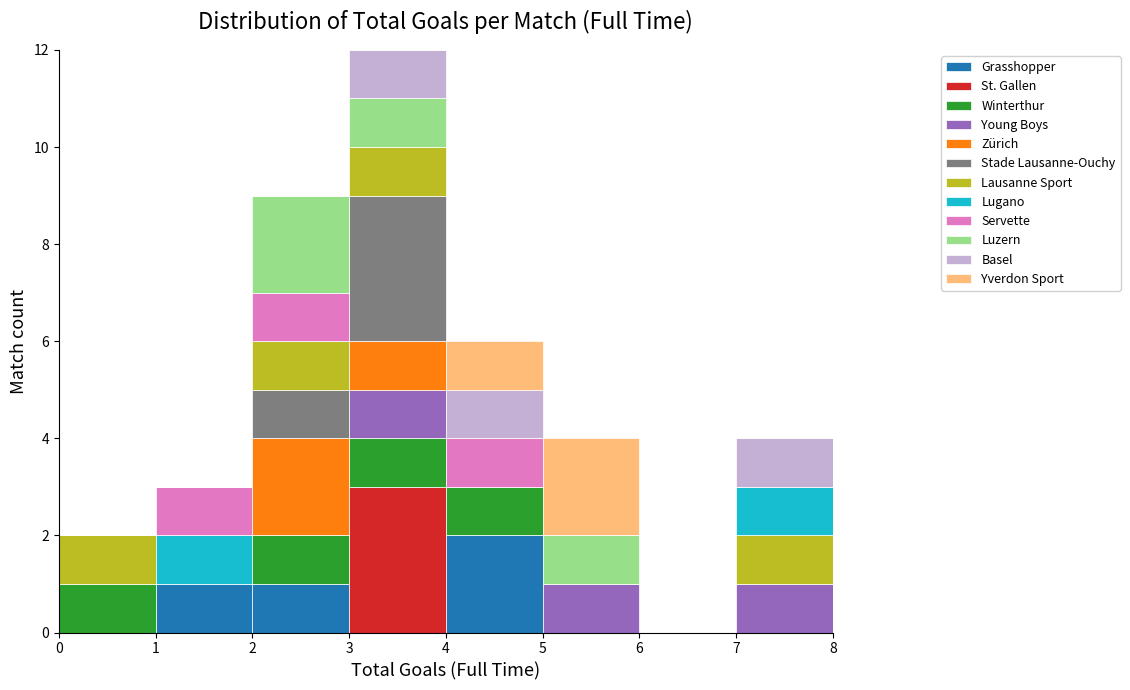

Reading left to right, transcribe this chart: for each stacked bar, give the range it covers on the x-axis and its total height. The values are not printed on the chart, so give them approximately, as read against the axis.

0 to 1: 2
1 to 2: 3
2 to 3: 9
3 to 4: 12
4 to 5: 6
5 to 6: 4
6 to 7: 0
7 to 8: 4